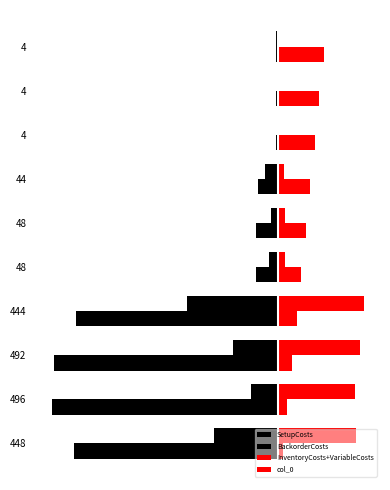

Are the bars grouped side by side (vs. stacked)?

Yes